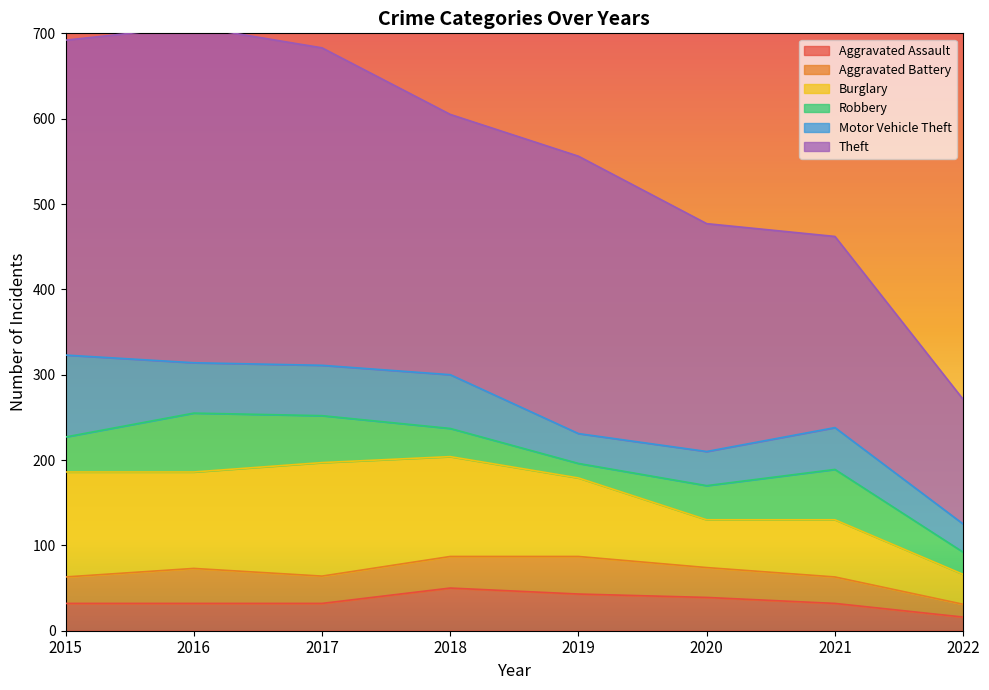

How many series are shown in this chart?

6